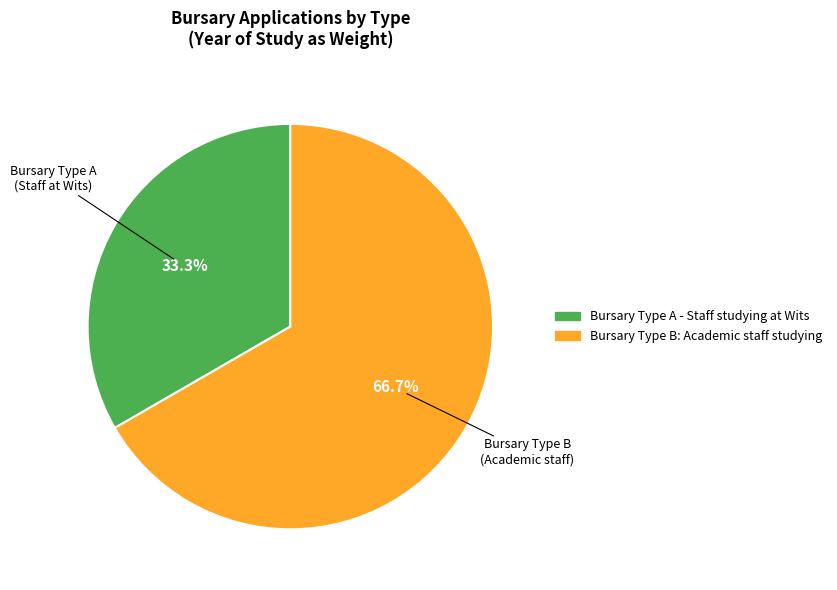

The Bursary Type A - Staff studying at Wits slice represents 33% of the pie. True or false?

True